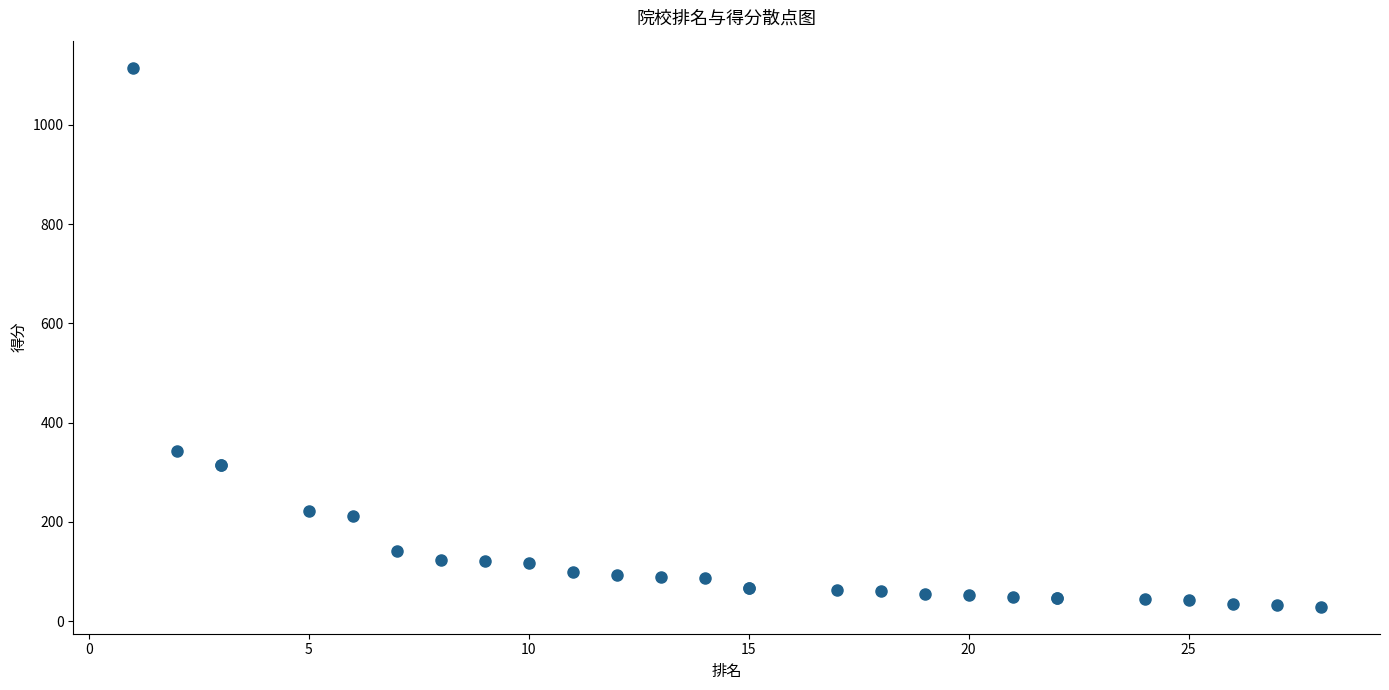

What Y value in the scatter plot is closest to 572?

343